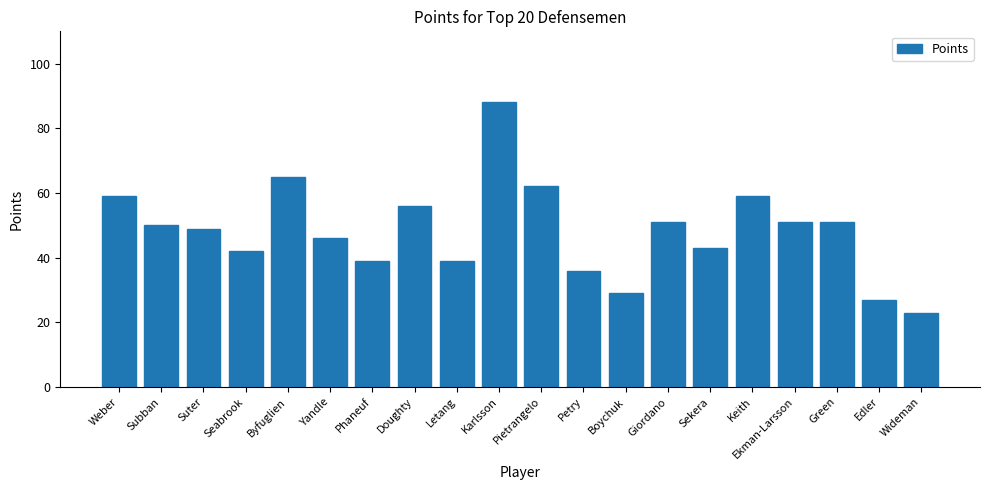

What is the difference between the maximum and minimum values?

65